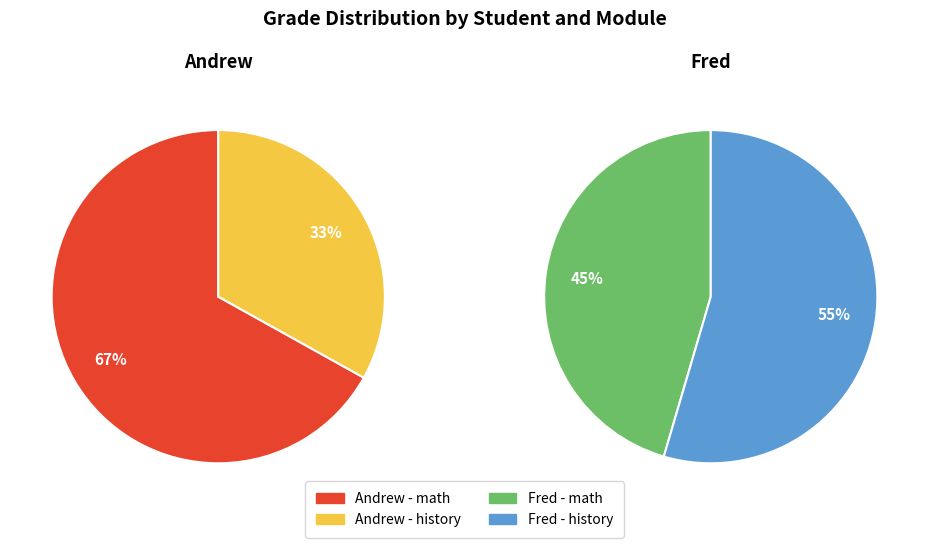

To the nearest percent, what portion does history represent?

55%